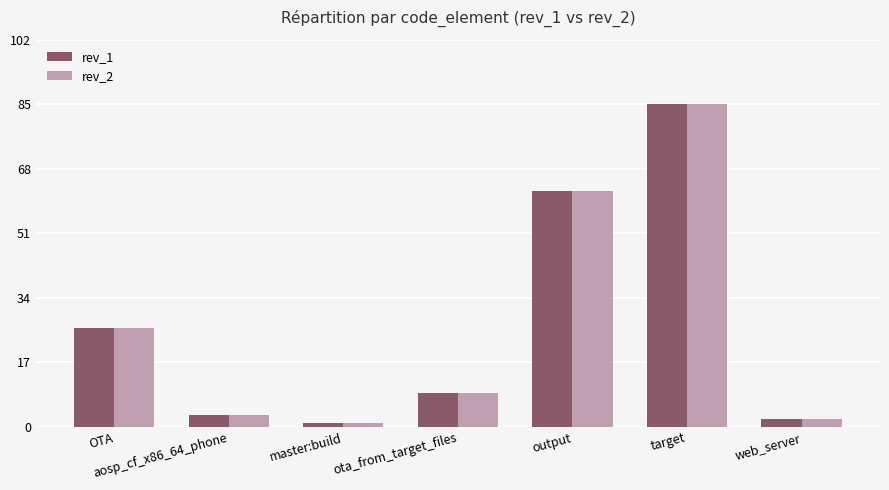

What are all the series names shown in the legend?

rev_1, rev_2